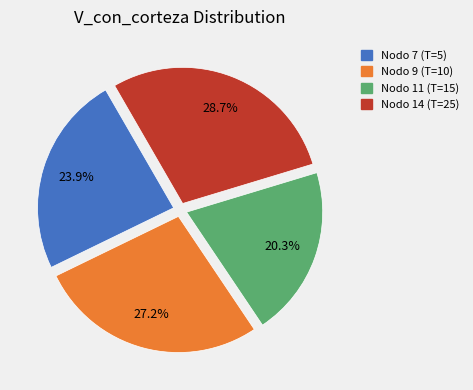

How many slices are in this pie chart?

4